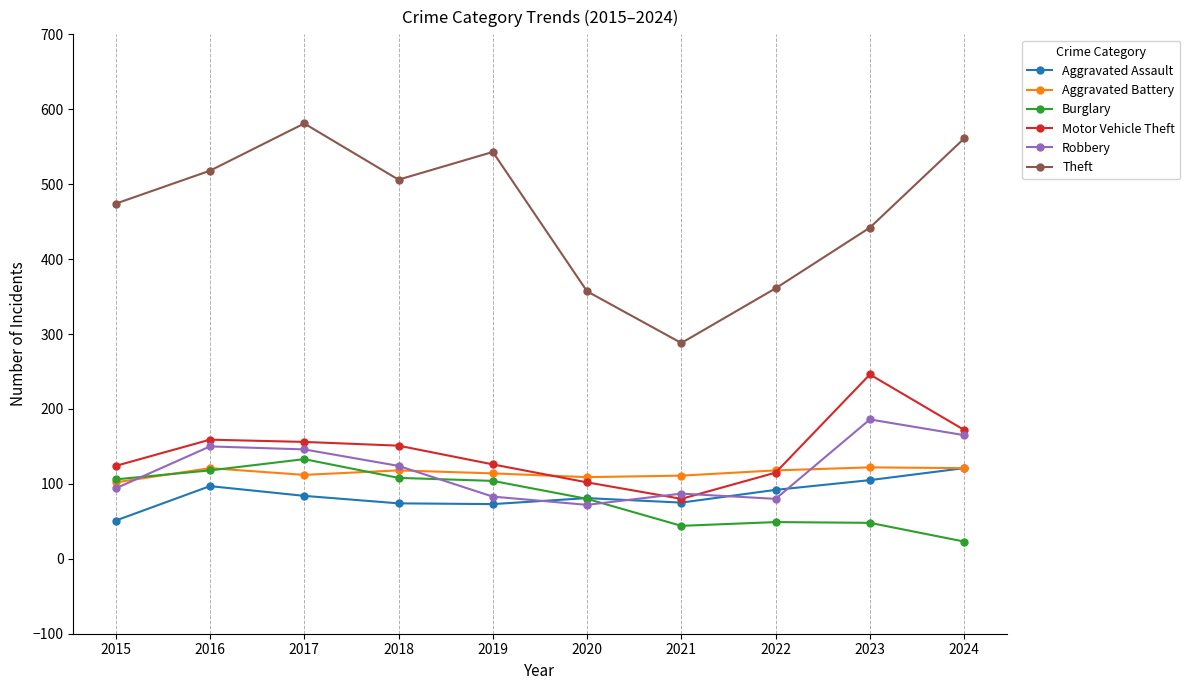

Which series has the widest spread of values?

Theft